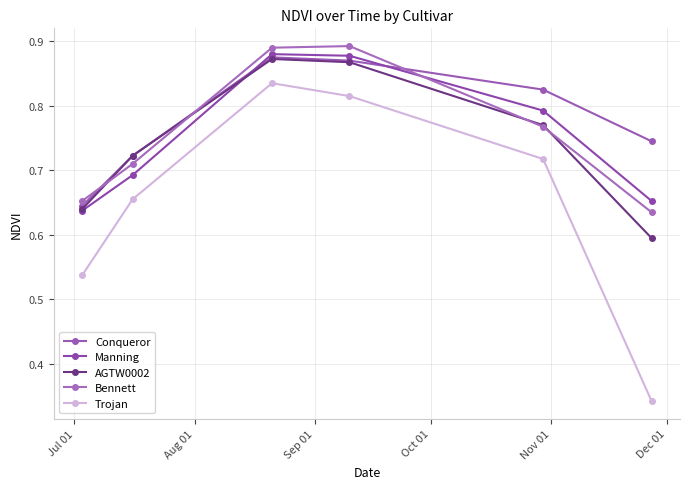

Rank the series by their maximum value, from lowest to highest.

Trojan, AGTW0002, Conqueror, Manning, Bennett